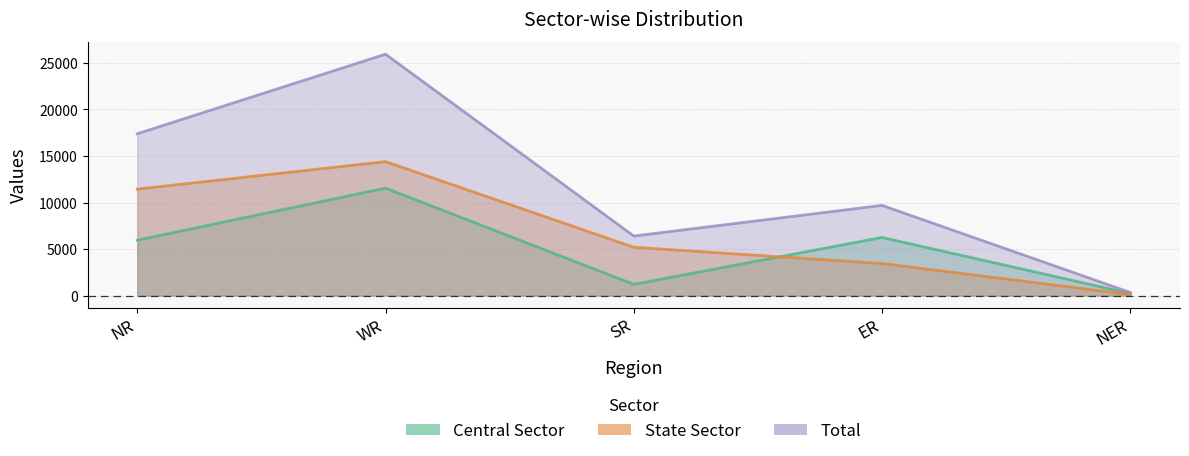

Reading left to right, list all the values displayed in this chart.

Central Sector: 5952	11546	1210	6245	225
State Sector: 11440	14396	5191	3449	110
Total: 17392	25942	6401	9694	335